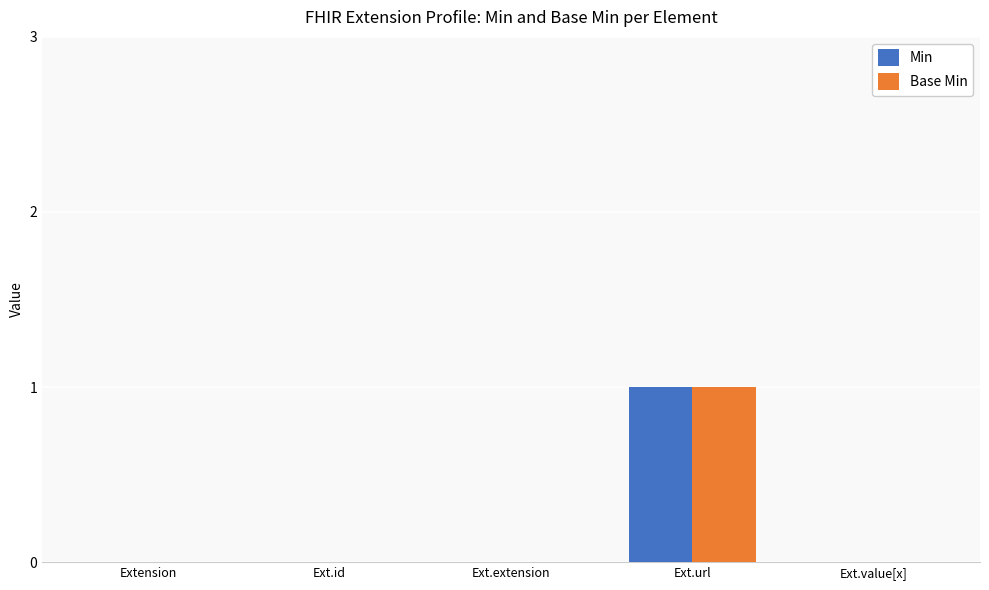

Which label corresponds to the largest value in the chart?

Ext.url